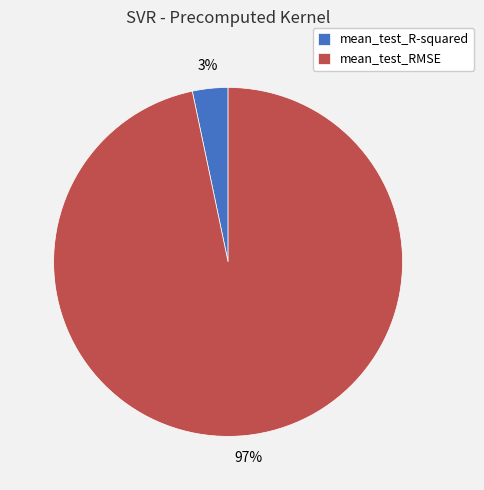

To the nearest percent, what is the combined percentage of mean_test_RMSE and mean_test_R-squared?

100%